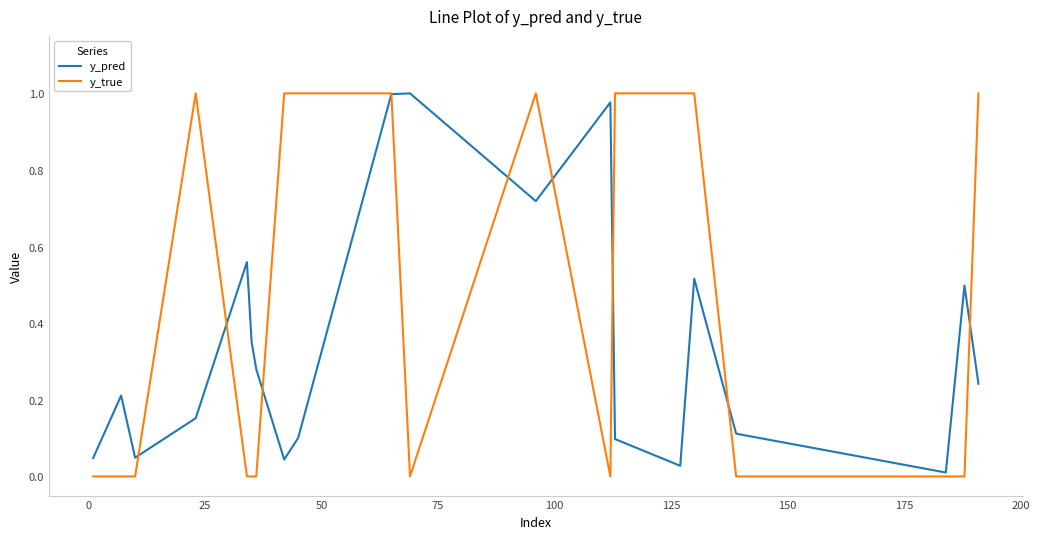

Does the chart display data point markers on the line(s)?

No